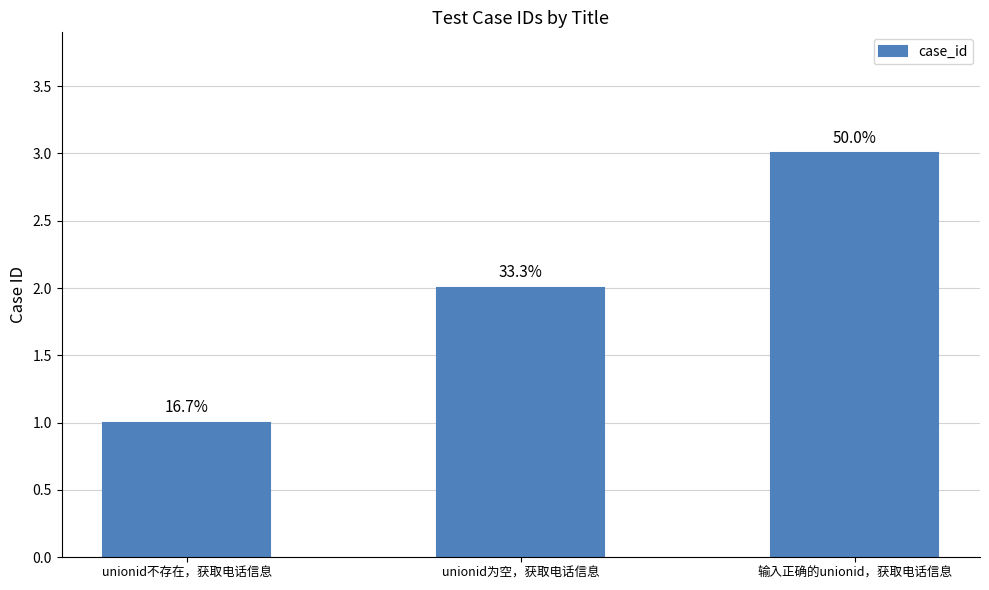

Does the chart contain stacked bars?

No